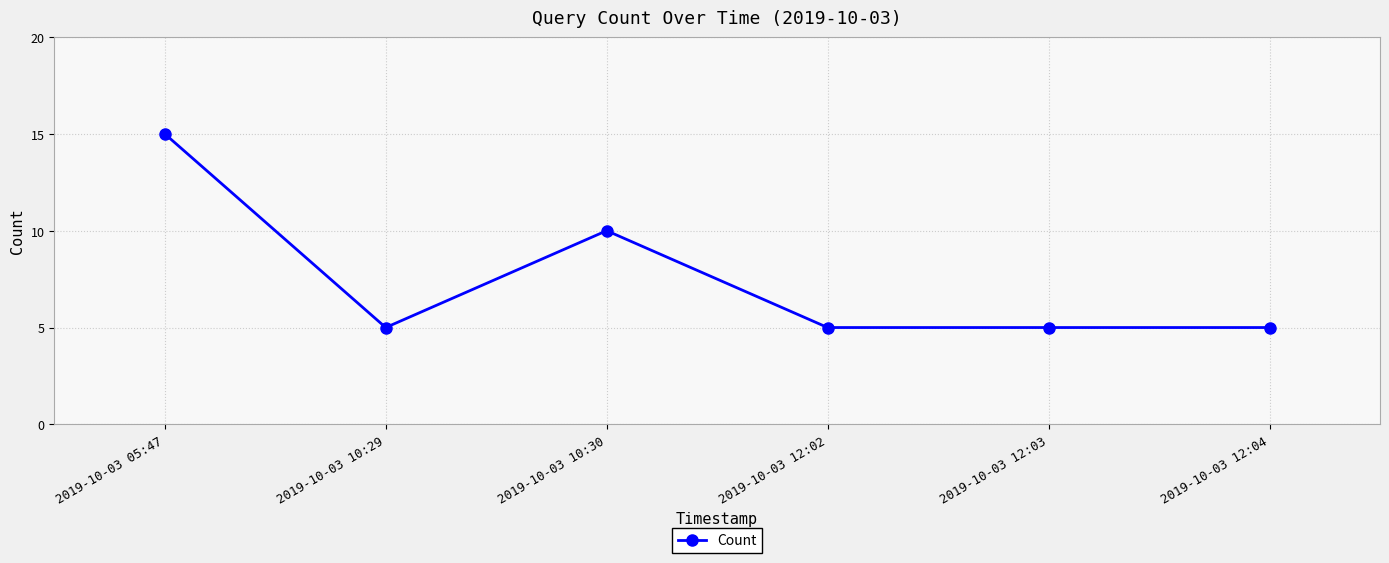

Reading right to left, transcribe all the data shown in this chart.

2019-10-03 12:04=5	2019-10-03 12:03=5	2019-10-03 12:02=5	2019-10-03 10:30=10	2019-10-03 10:29=5	2019-10-03 05:47=15